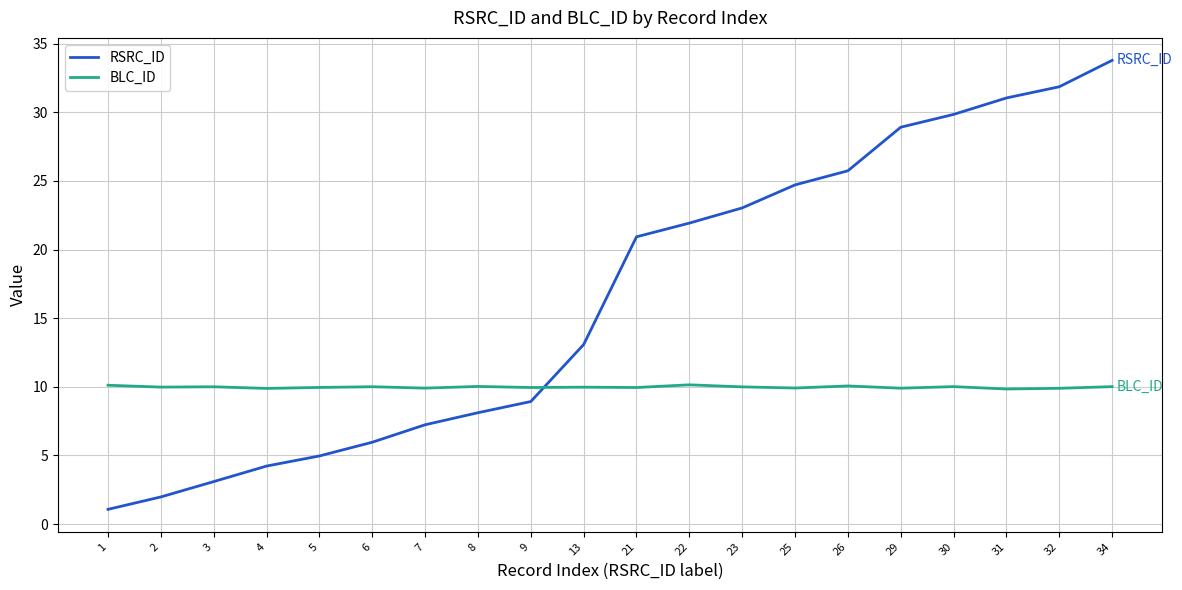

Rank the series at 6 from lowest to highest value.

RSRC_ID, BLC_ID